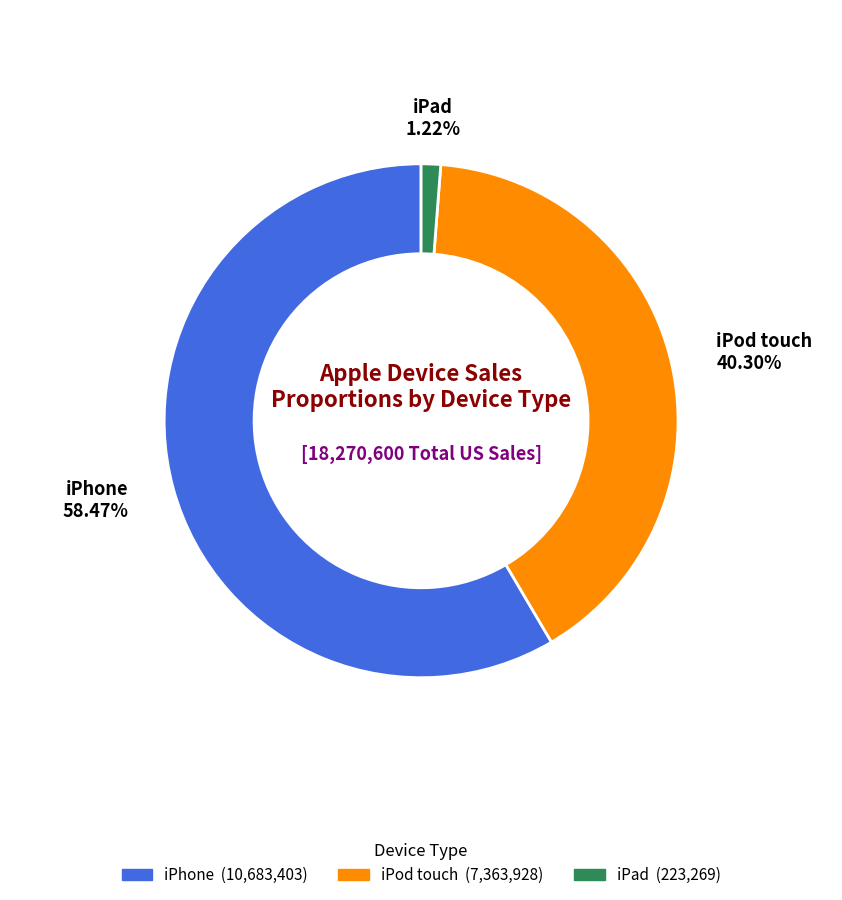

What percentage is NOT represented by iPhone?

41.5%